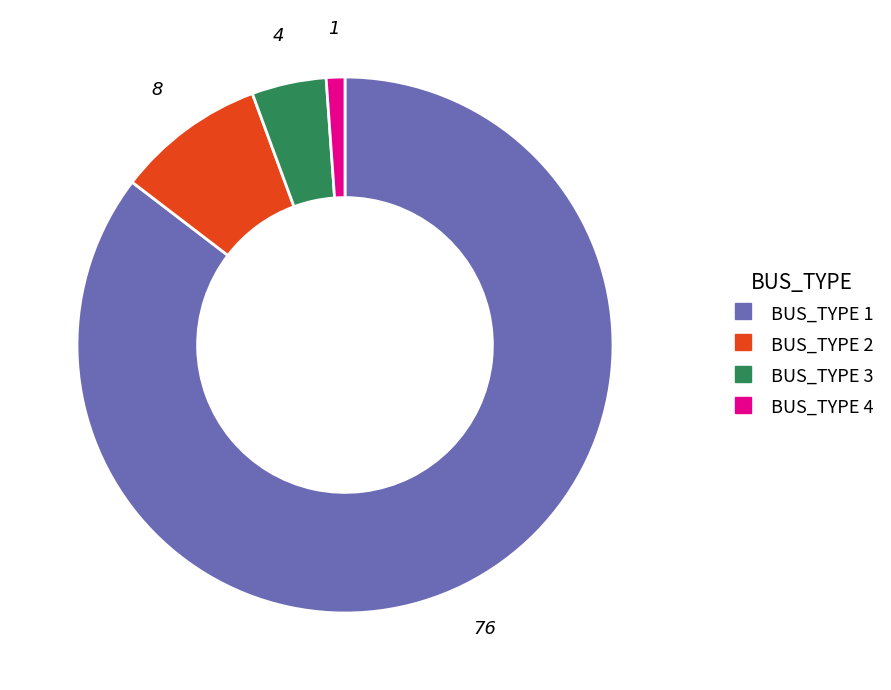

The BUS_TYPE 1 slice represents 85% of the pie. True or false?

True